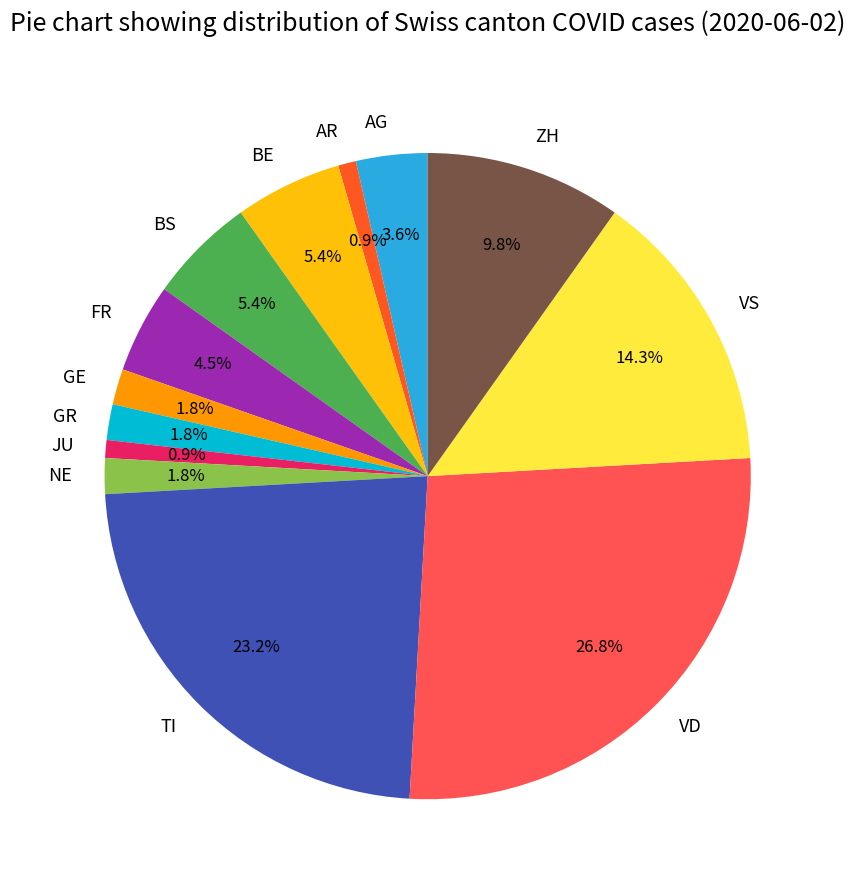

Approximately how many times larger is the value at NE compared to BE?

0.3